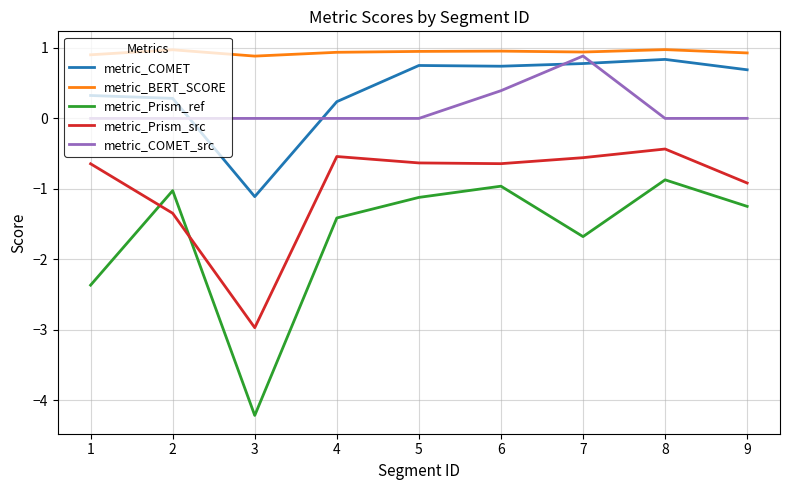

Count the number of categories in the chart.

9